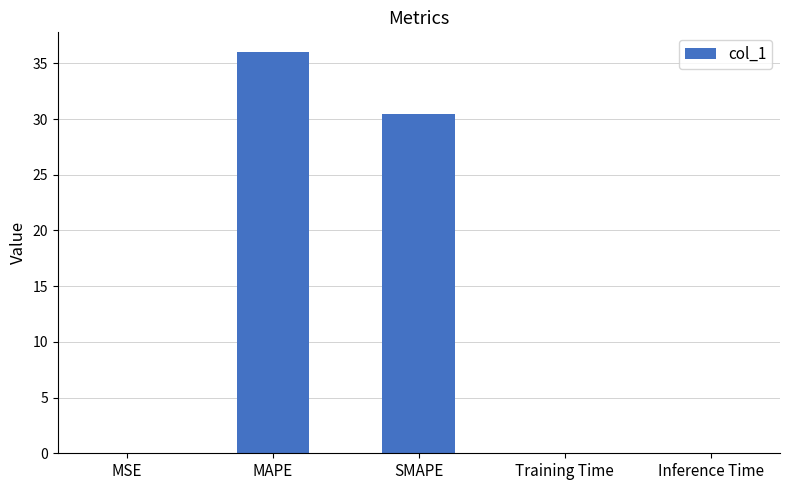

The value at SMAPE is 48.4. True or false?

False